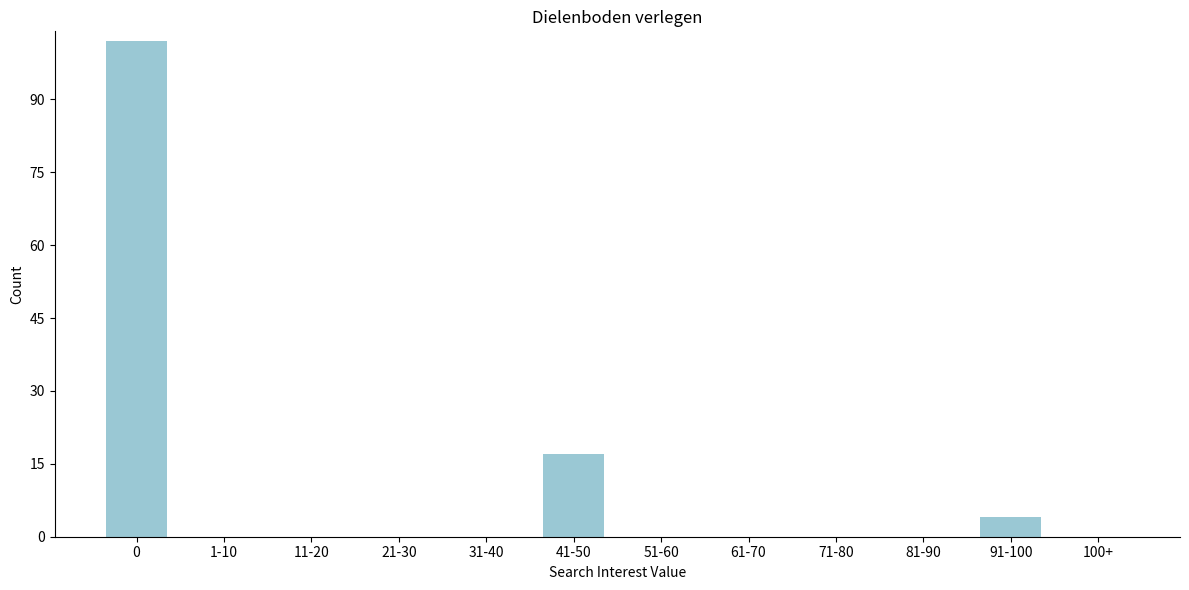

Reading left to right, what are all the values shown in this chart?

0=102	1-10=0	11-20=0	21-30=0	31-40=0	41-50=17	51-60=0	61-70=0	71-80=0	81-90=0	91-100=4	100+=0